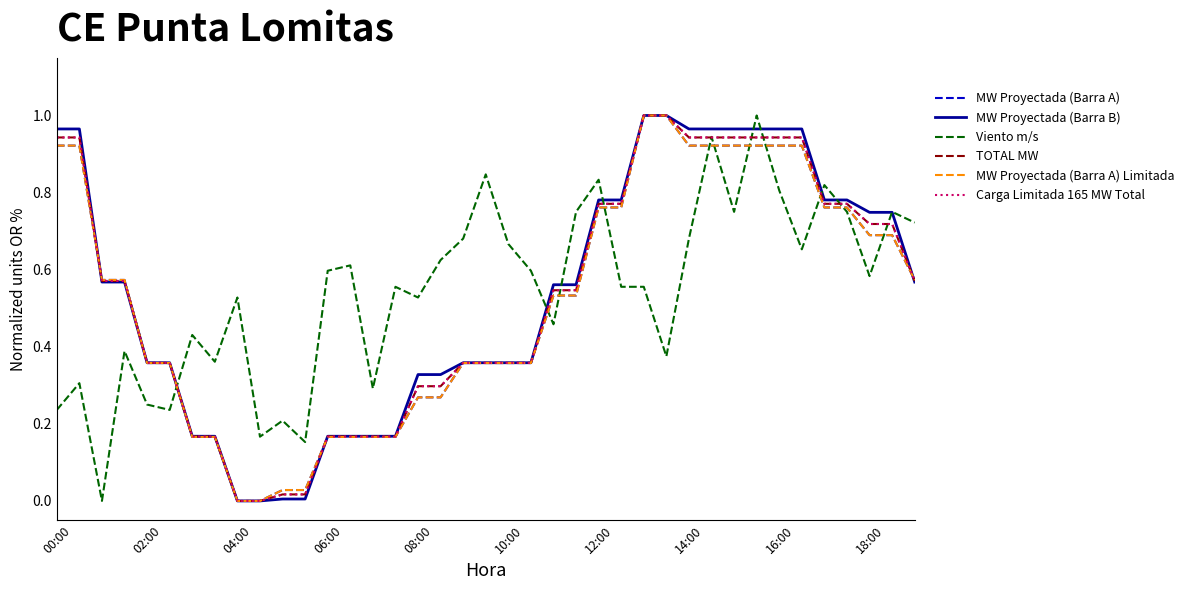

Does the chart display data point markers on the line(s)?

No